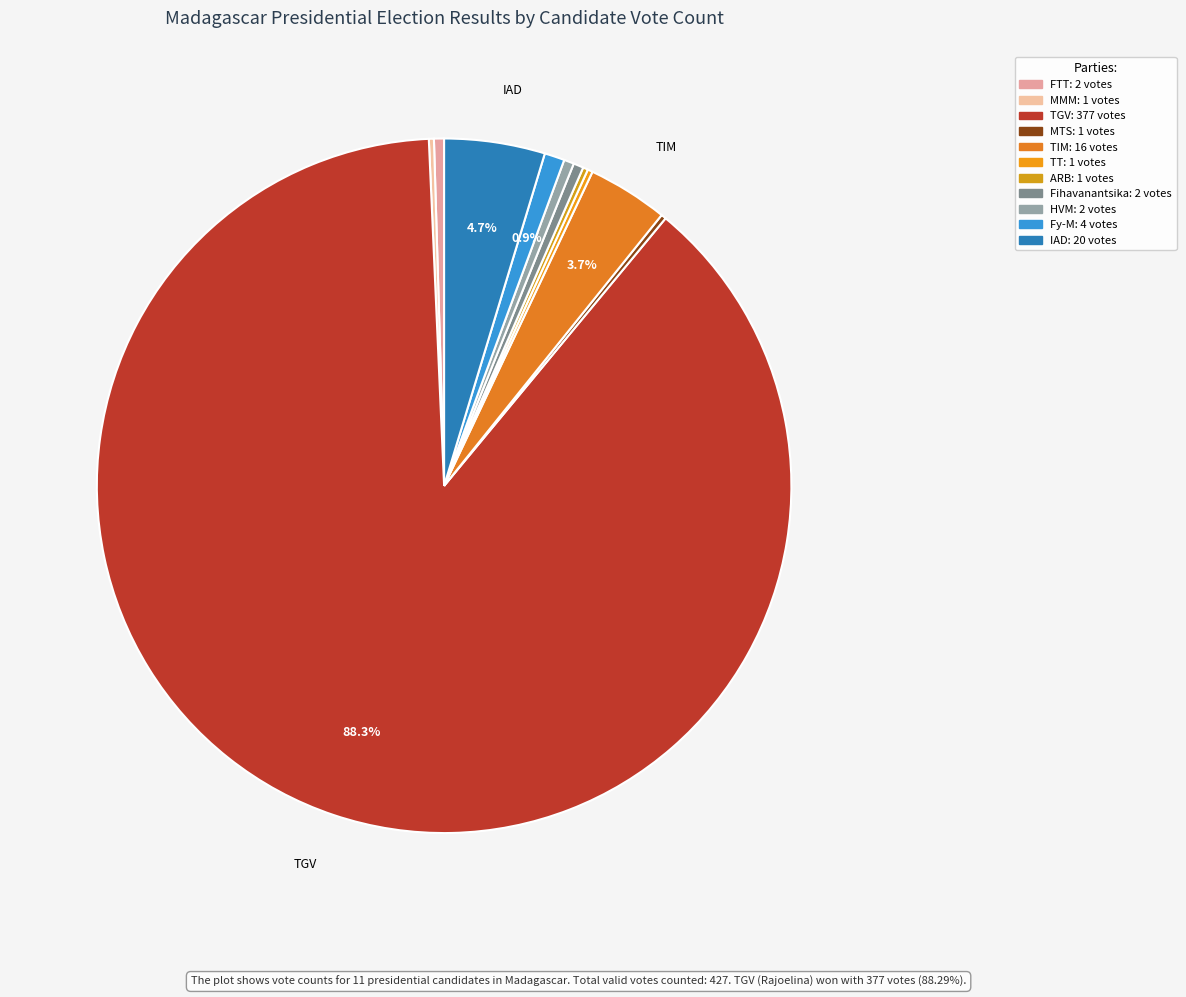

Rank the categories by value from lowest to highest.

ANDRIANAINARIVELO Hajo (MMM), RATSIRAKA Iarovana Roland (MTS), PARAINA Auguste Richard (TT), RAOBELINA ANDRIAMALALA Andry (ARB), RAZAFINJOELINA Tahina (FTT), RATSIRAHONANA Lalaina (Fihavanantsika), RAJAONARIMAMPIANINA (HVM), RADERANIRINA Sendrison (Fy-M), RAVALOMANANA Marc (TIM), RANDRIANASOLONIAIKO Siteny (IAD), RAJOELINA Andry Nirina (TGV)